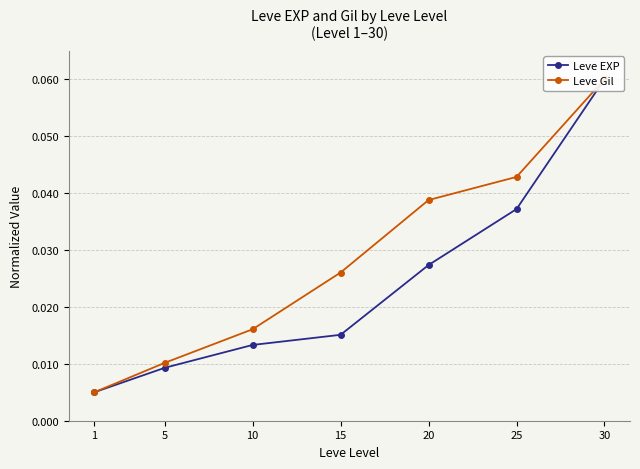

True or false: Leve Gil has more than 2 interior local peaks.

False